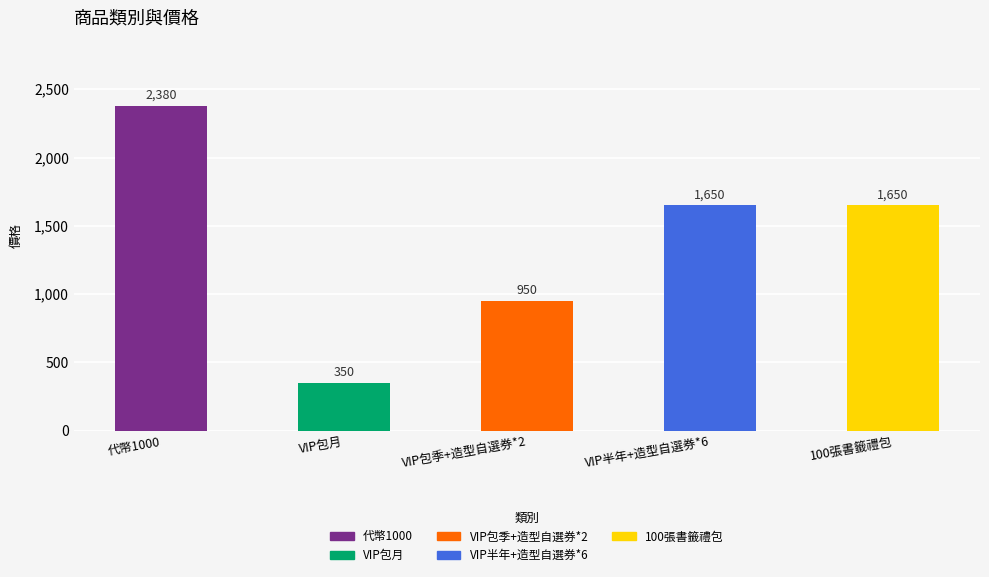

What is the average value?

1396